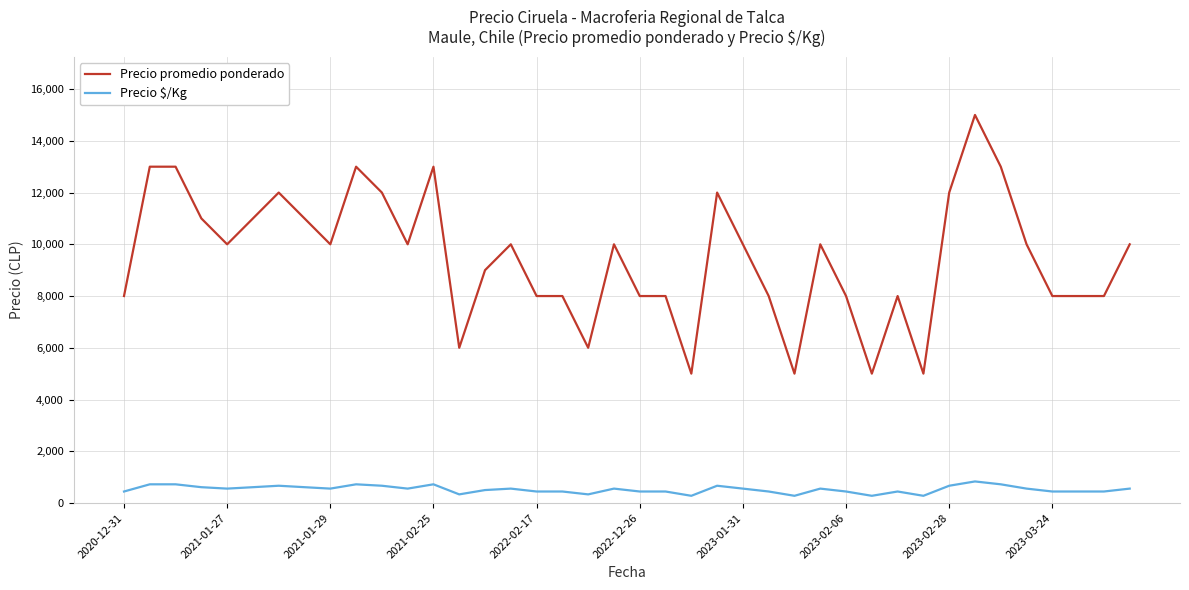

What is the difference between the maximum and minimum values in the Precio $/Kg series?

555